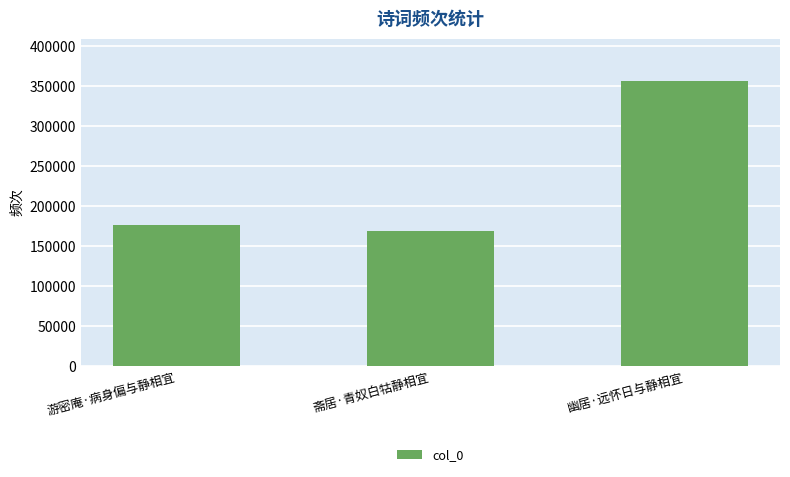

Reading left to right, list all the values displayed in this chart.

游密庵·病身偏与静相宜=175722	斋居·青奴白牯静相宜=168779	幽居·远怀日与静相宜=356193